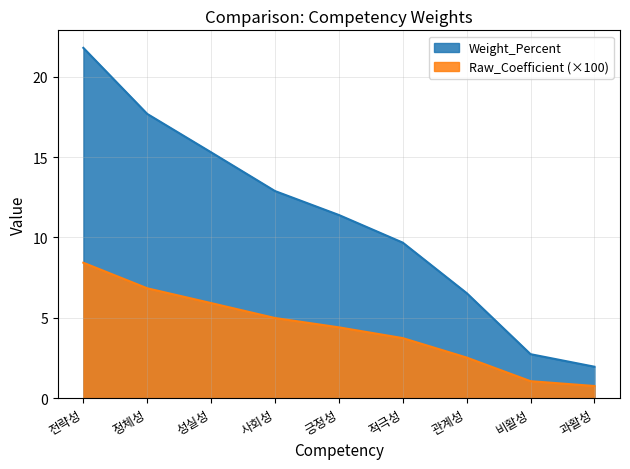

What is the sum of all Raw_Coefficient values?

38.7